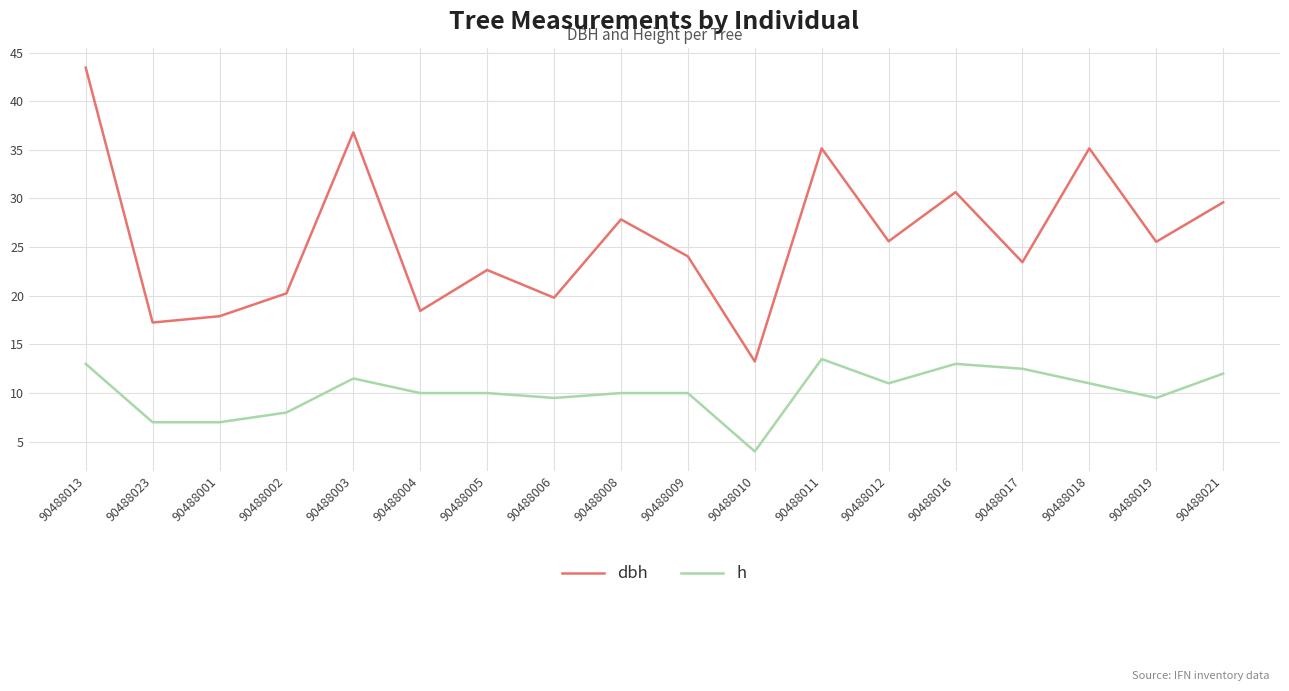

What position from the left is 90488018?

16